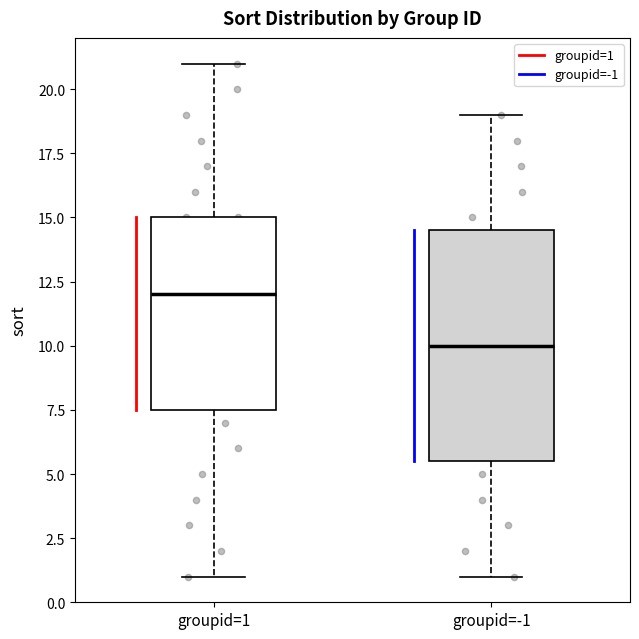

Reading left to right, transcribe this box plot: for each box, give where its median line is, the range the box spans, and where its two whiskers end, as read against the y-axis. The values are not printed on the chart, so give them approximately, as read against the axis.

groupid=1: median 12.0, box 7.5 to 15.0, whiskers 1.0 to 21.0
groupid=-1: median 10.0, box 5.5 to 14.5, whiskers 1.0 to 19.0